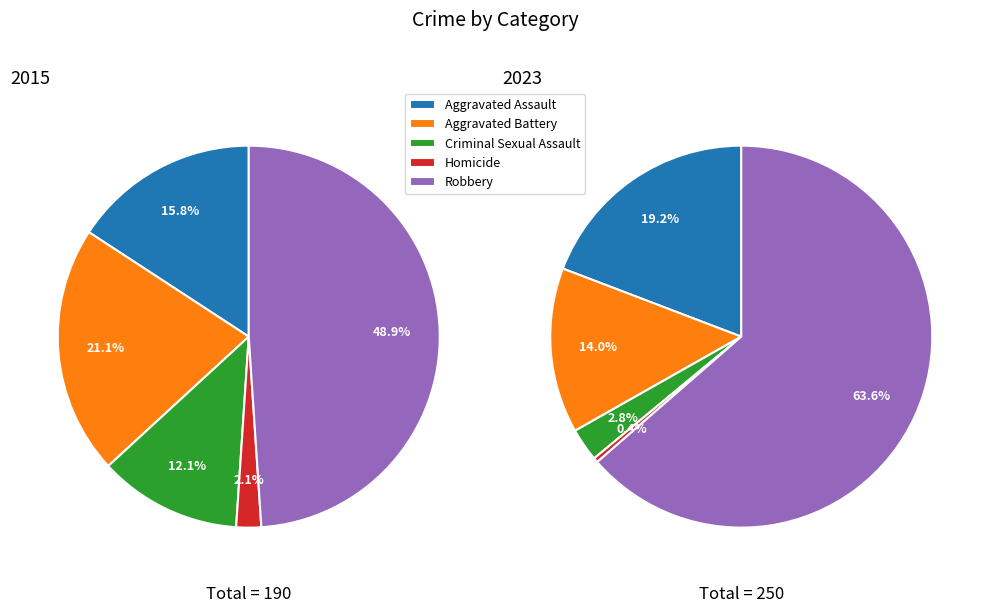

To the nearest percent, what portion does 4 represent?

49%